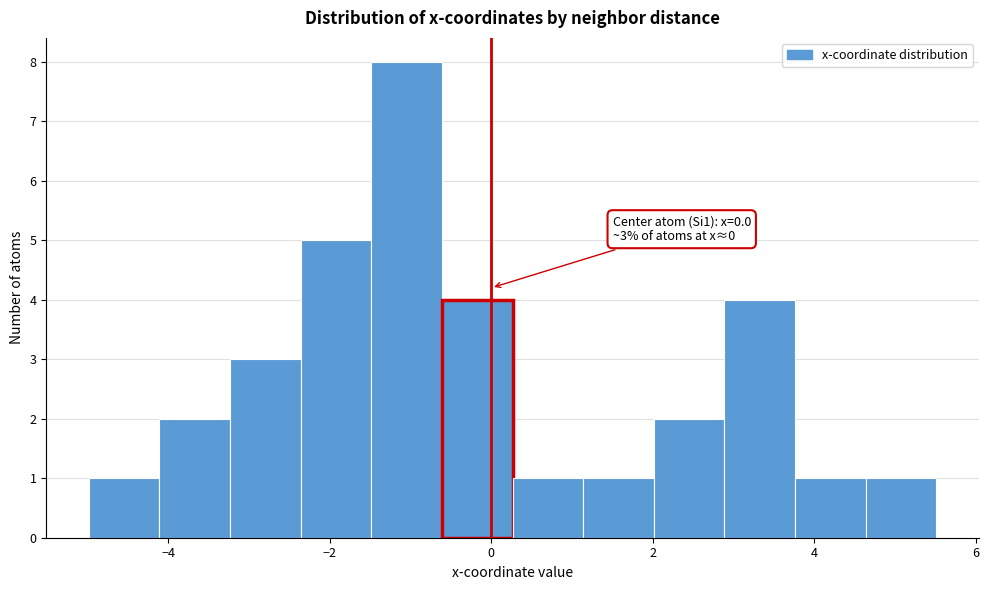

Which range on the x-axis has the tallest bar?

-1.4 to -0.6